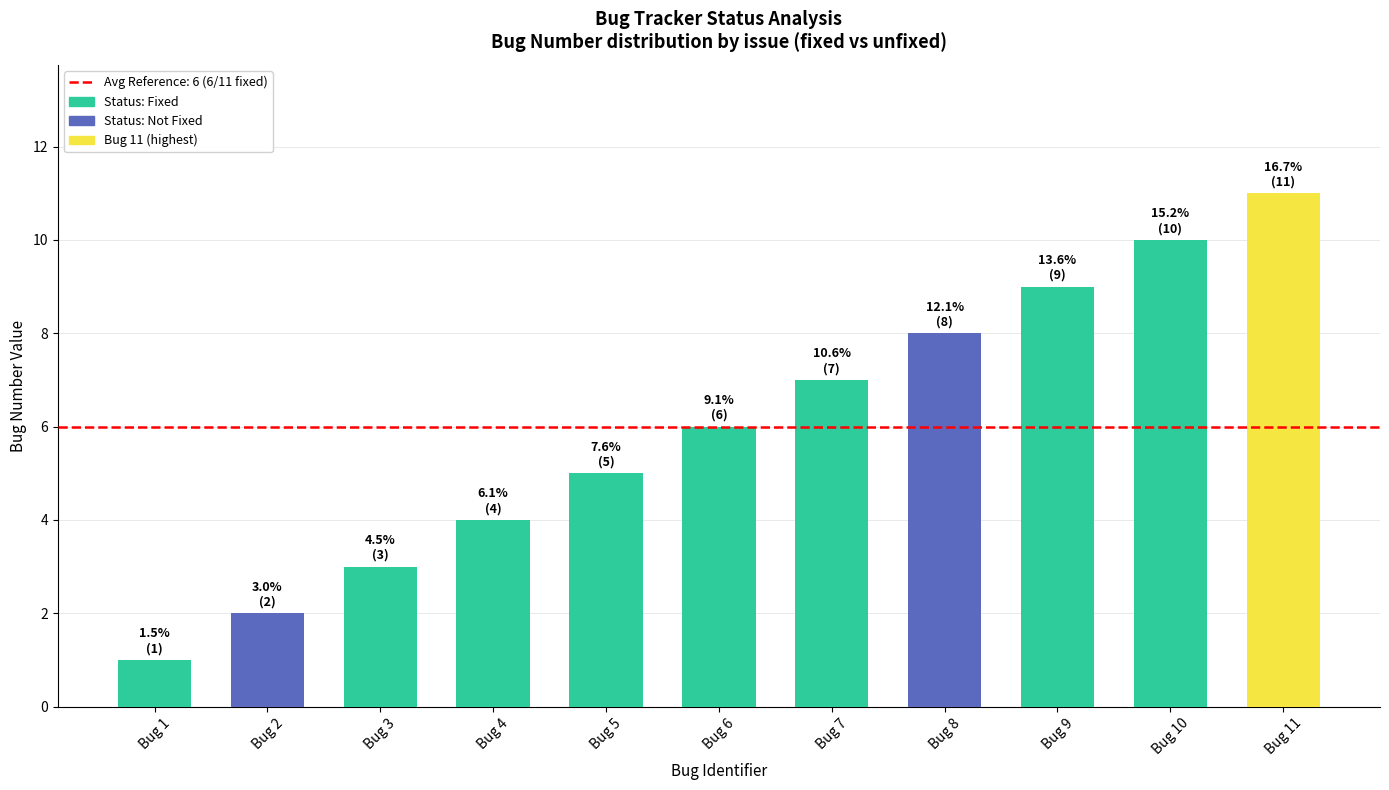

What is the sum of the values at Bug 10 and Bug 8?

18